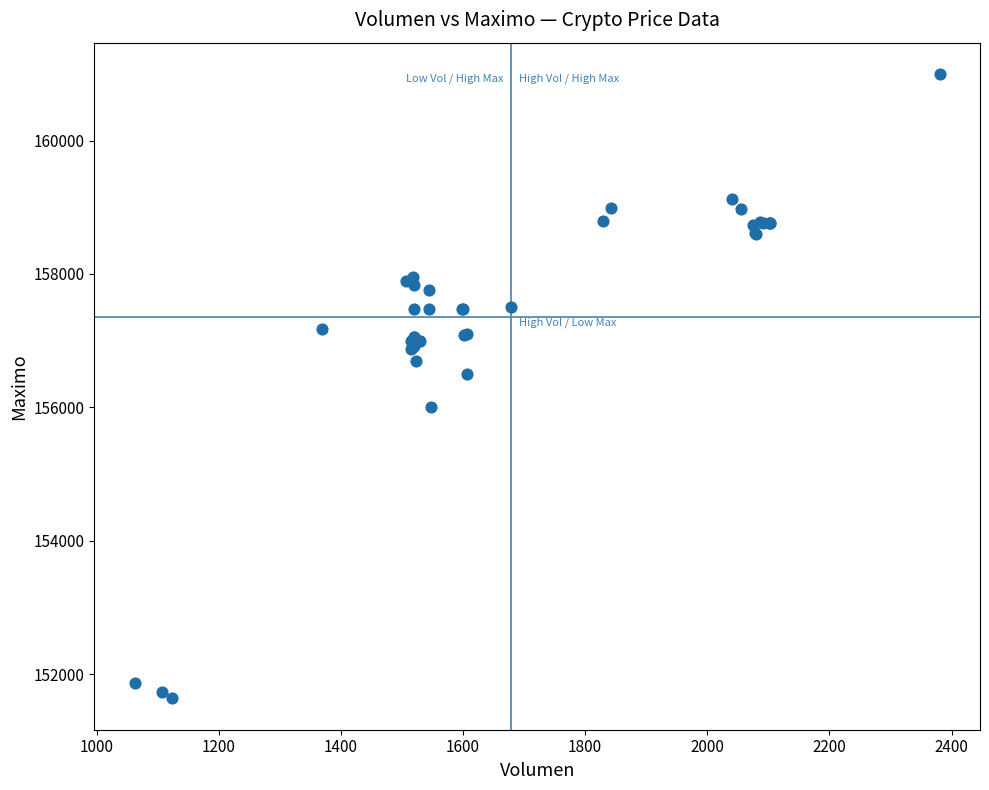

What Y value in the scatter plot is closest to 156316?

156500